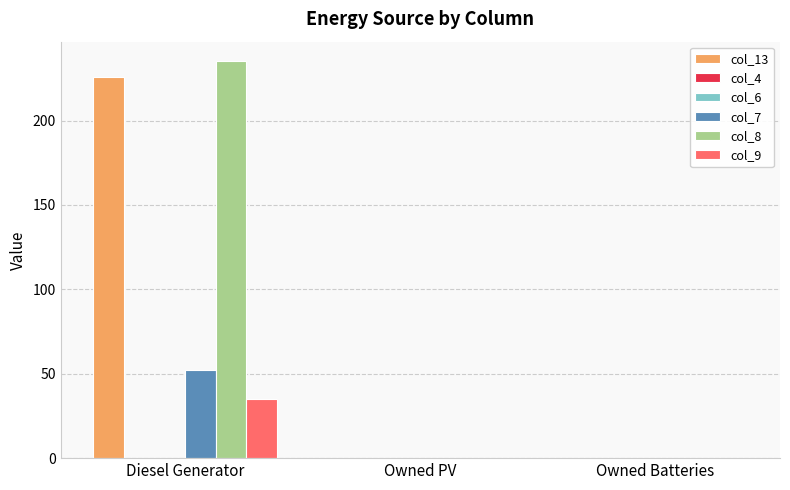

How many col_8 values are between 0 and 235?

3